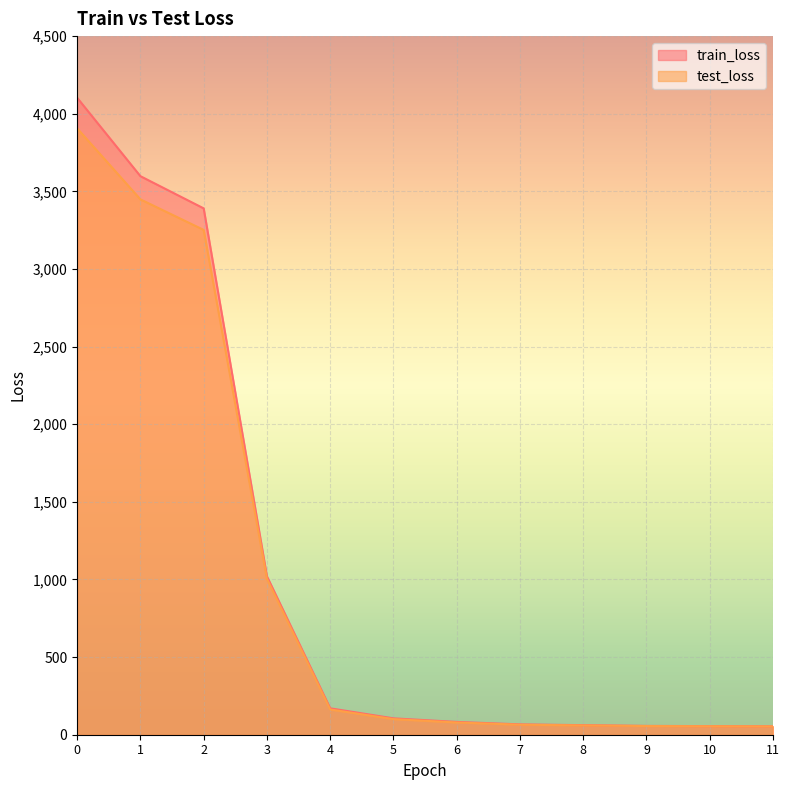

The train_loss series shows 66.7 at 7. True or false?

True